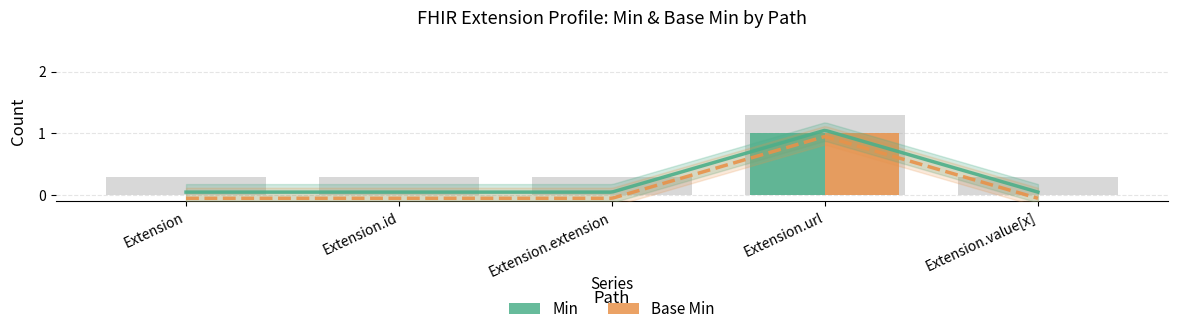

What value does the Min series have at Extension.url?

1